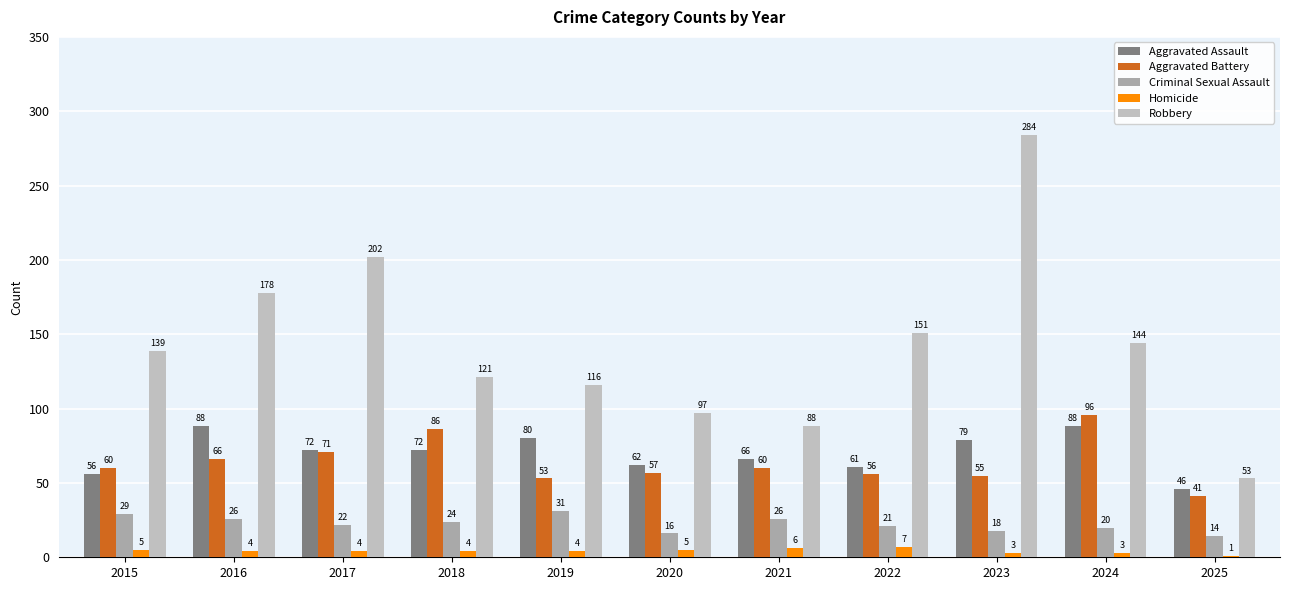

Reading left to right, what are all the values shown in this chart?

Aggravated Assault: 56	88	72	72	80	62	66	61	79	88	46
Aggravated Battery: 60	66	71	86	53	57	60	56	55	96	41
Criminal Sexual Assault: 29	26	22	24	31	16	26	21	18	20	14
Homicide: 5	4	4	4	4	5	6	7	3	3	1
Robbery: 139	178	202	121	116	97	88	151	284	144	53